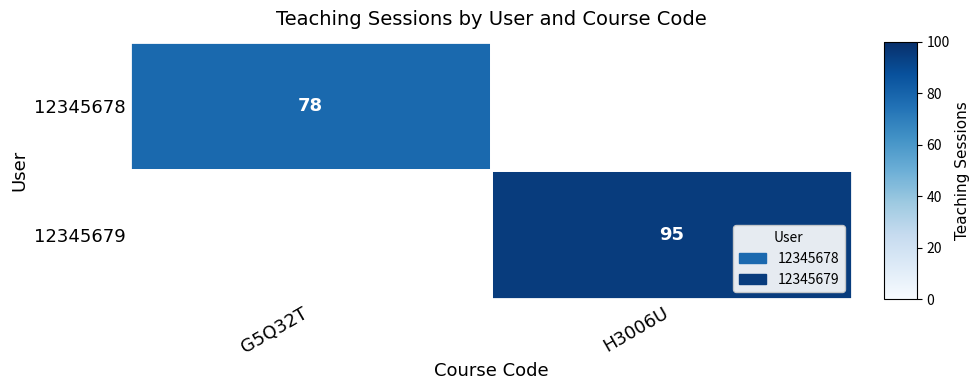

Count the number of data series in this chart.

2